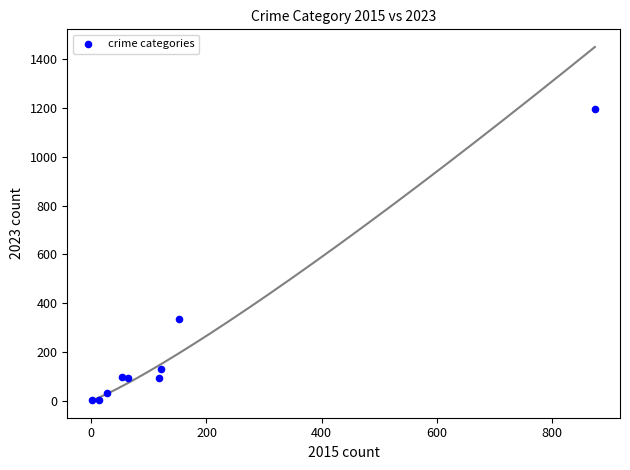

What Y value in the scatter plot is closest to 600?

336